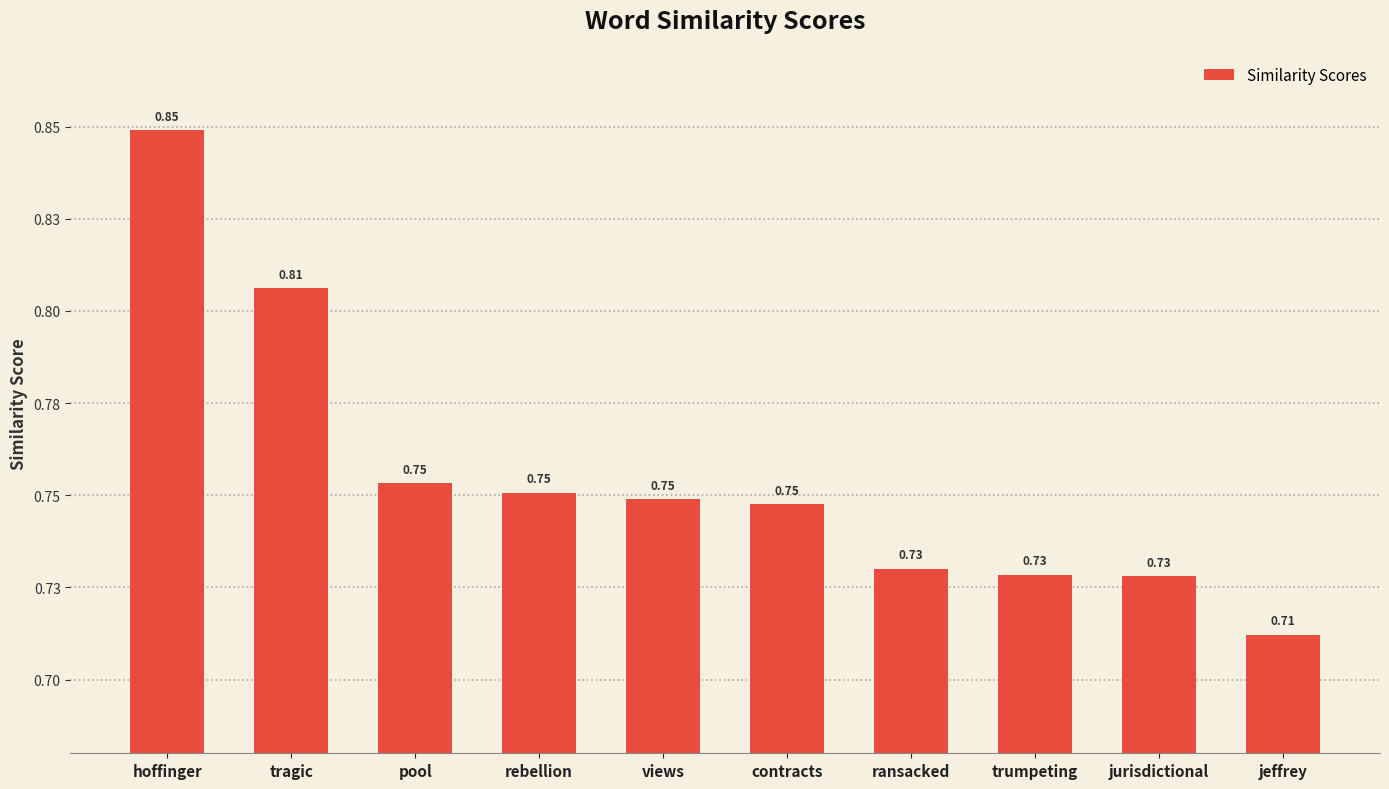

Are the bars horizontal?

No